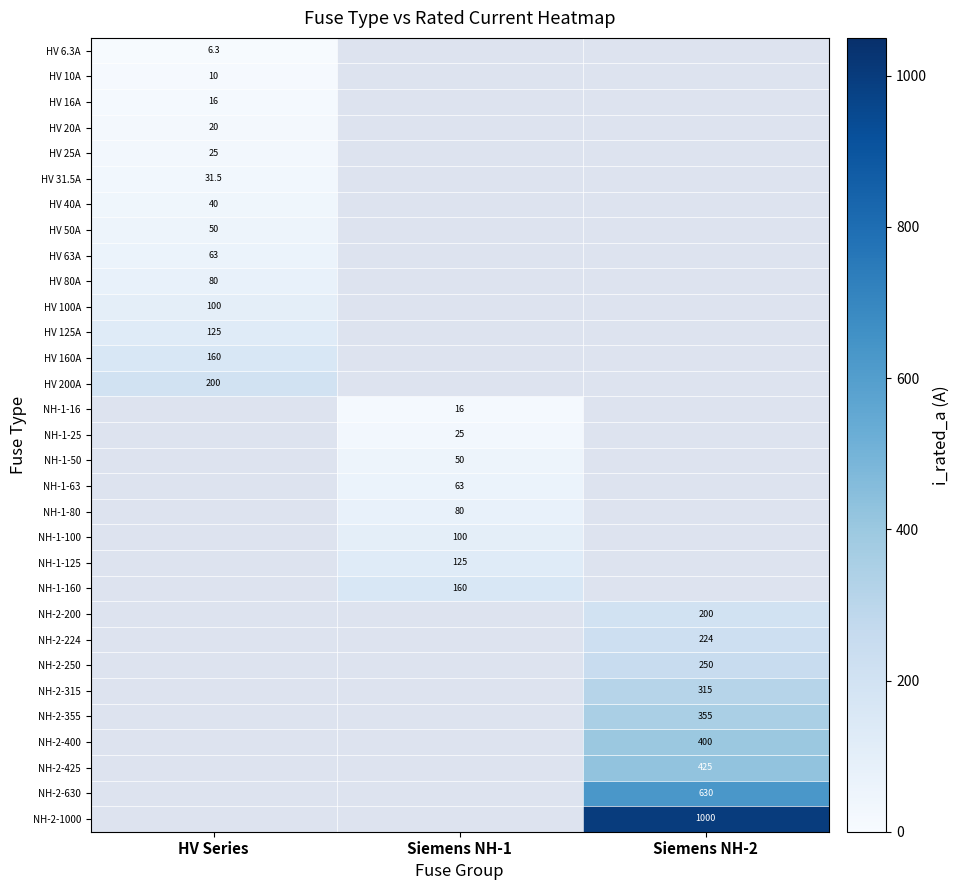

Is it true that HV 10A equals 16.2 at HV Series?

False